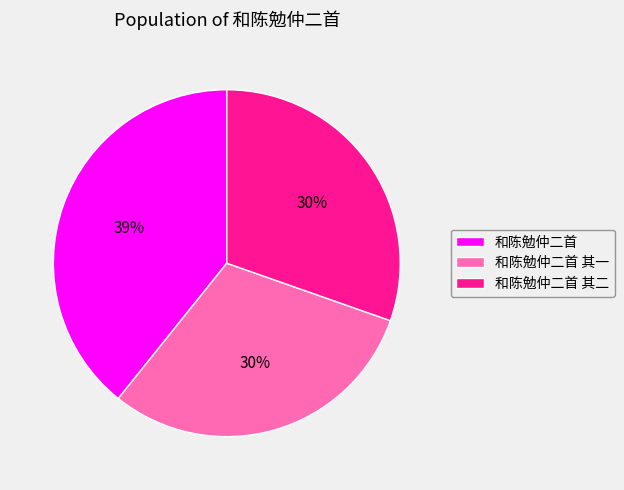

Is the sum of 和陈勉仲二首 and 和陈勉仲二首 其一 greater than half?

Yes